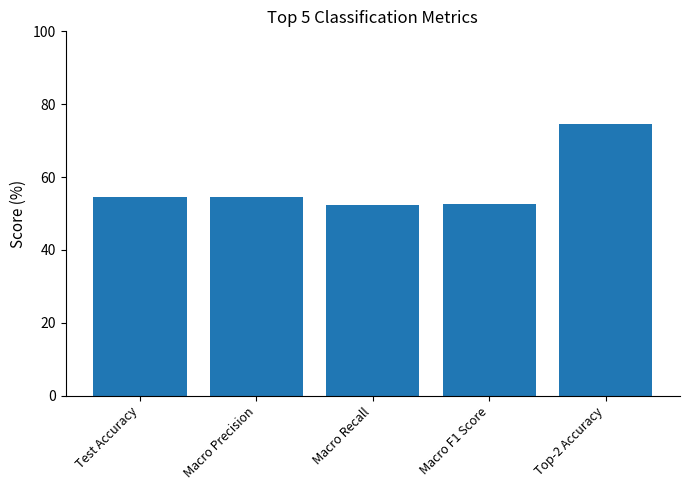

Is it true that the value at Macro F1 Score is 52.5?

True